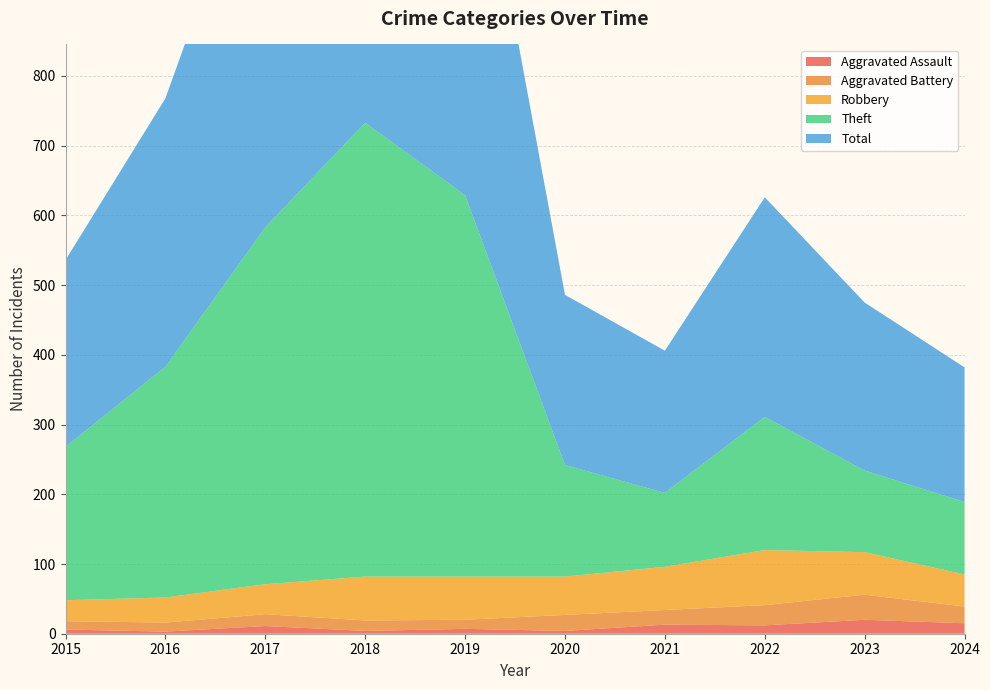

Reading right to left, list all the values displayed in this chart.

Aggravated Assault: 15	20	12	13	4	7	4	11	3	6
Aggravated Battery: 24	36	29	21	23	13	15	17	13	12
Robbery: 46	61	79	62	55	62	63	43	36	30
Theft: 104	117	191	106	160	547	651	512	331	220
Total: 193	241	315	204	244	630	735	584	385	268